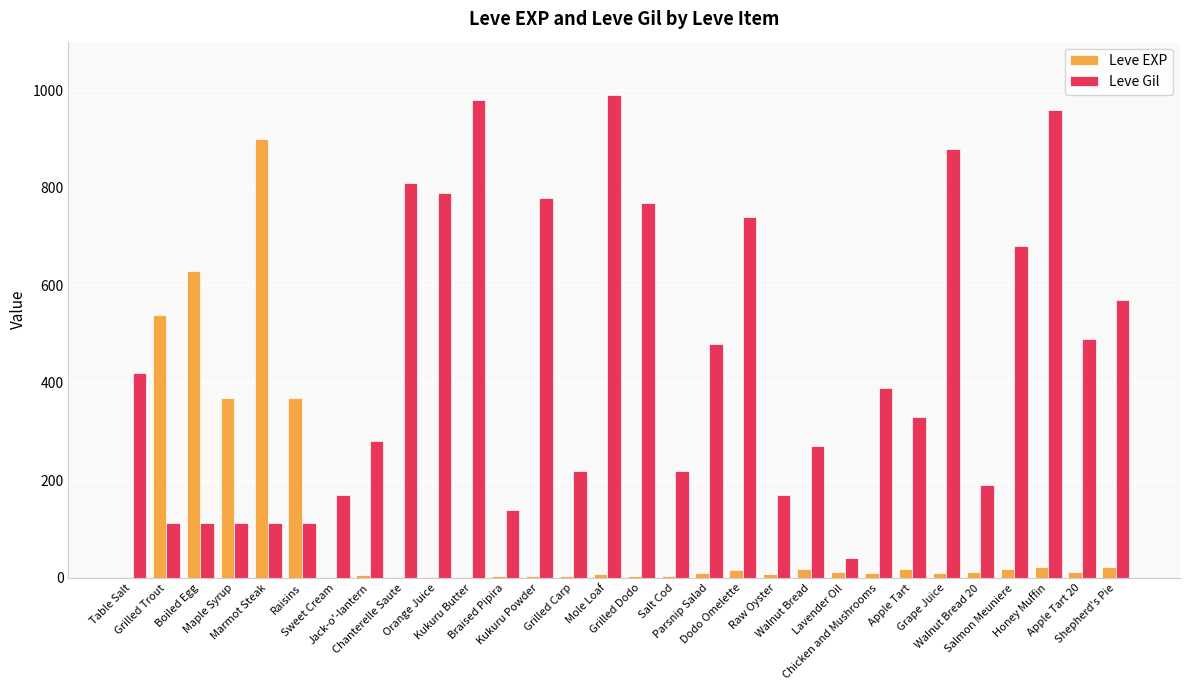

What is the sum of all Leve Gil values?

13321